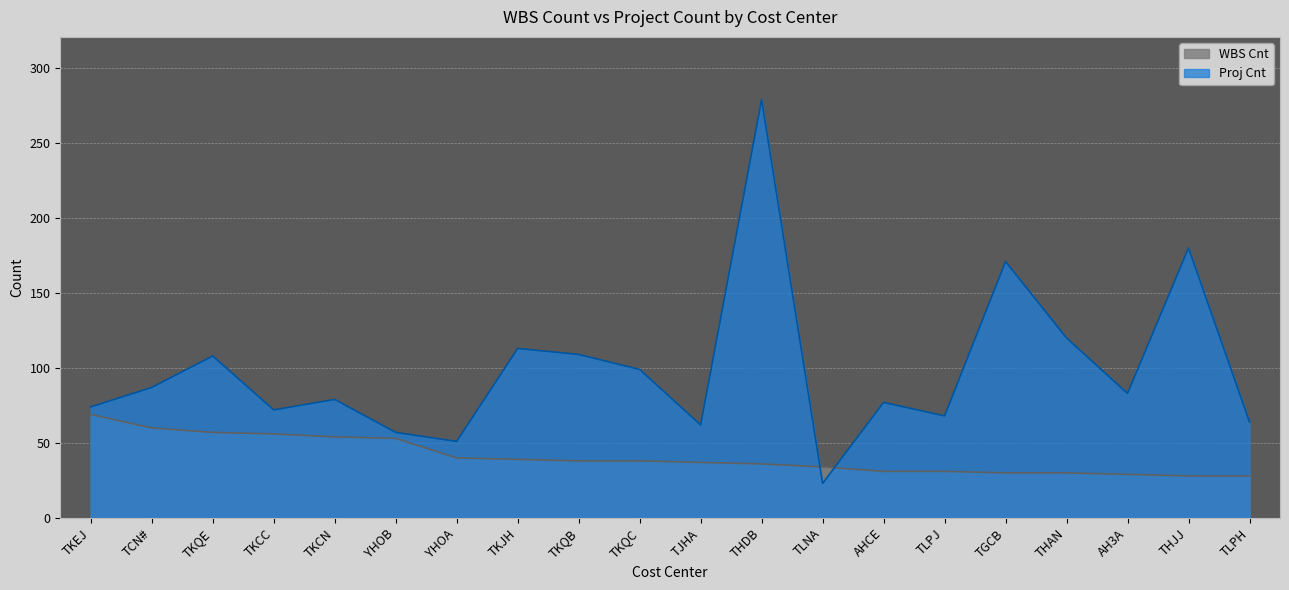

What is the sum of all WBS Cnt values?

818